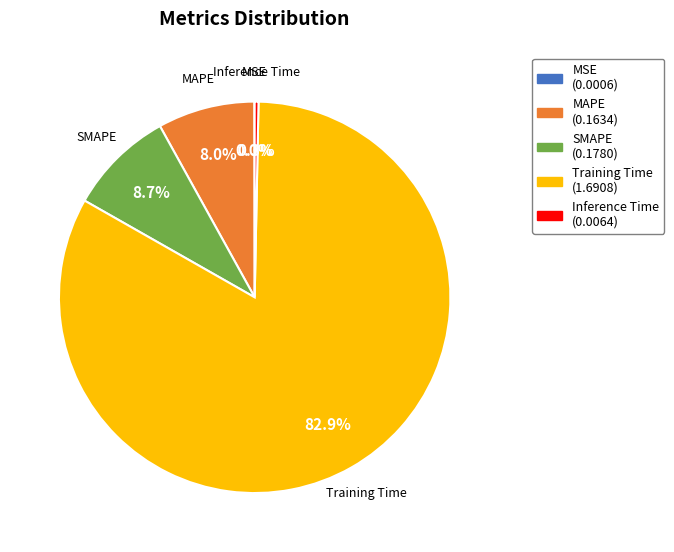

To the nearest percent, what percentage of the pie is Training Time?

83%